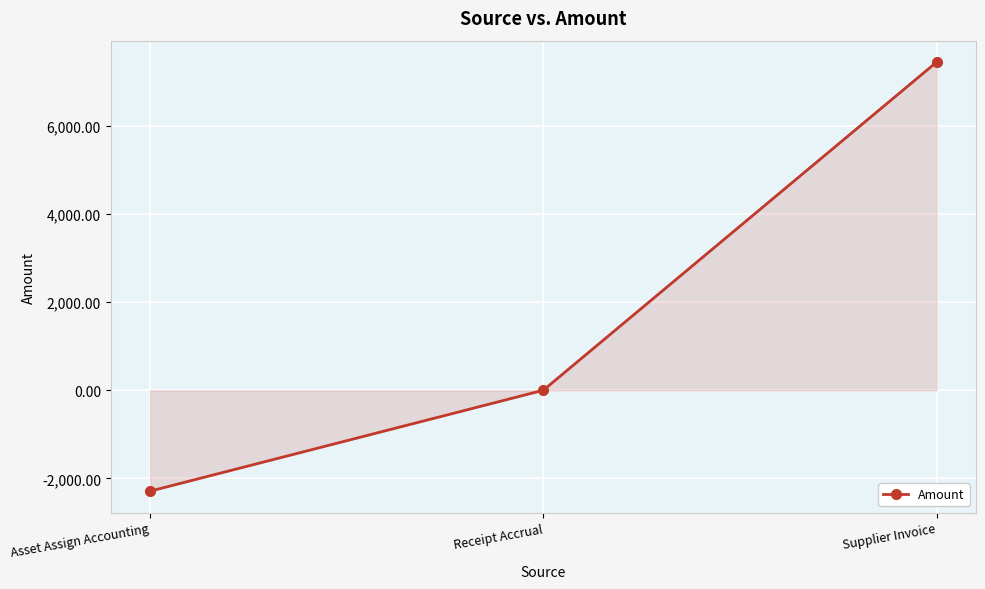

What is the sum of the values at Receipt Accrual and Asset Assign Accounting?

-2288.2